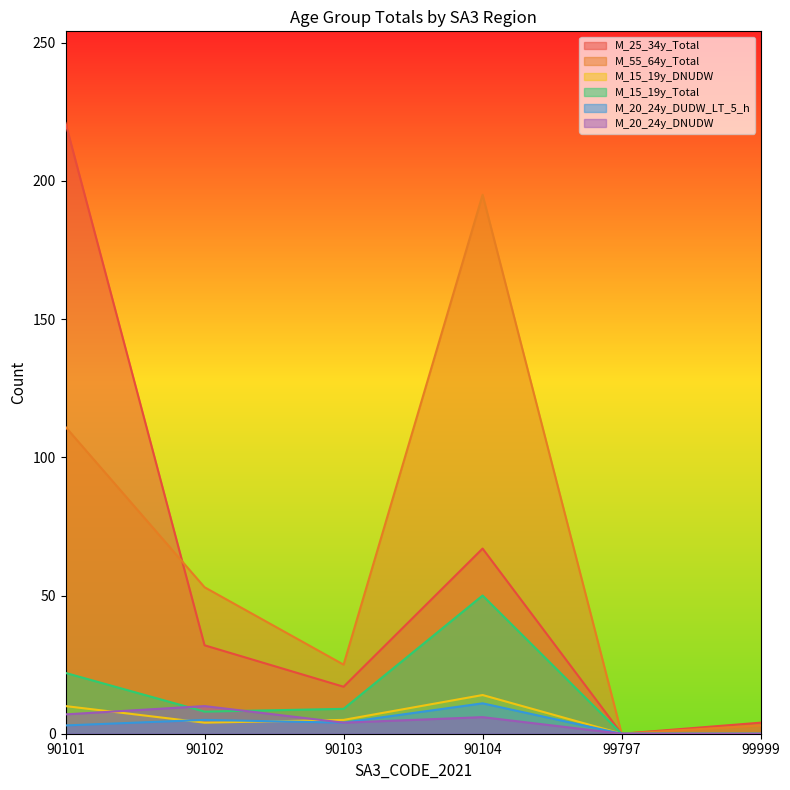

True or false: M_25_34y_Total has more than 2 interior local peaks.

False